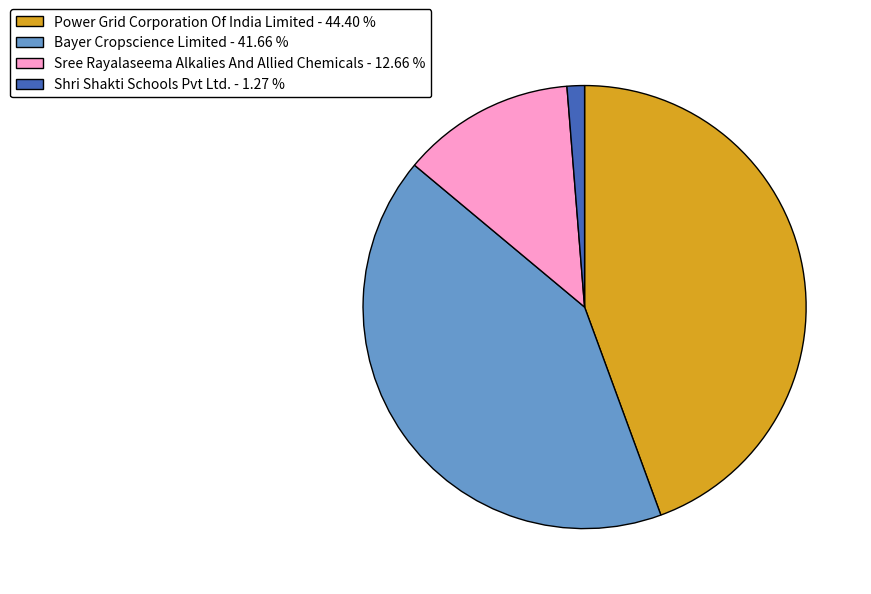

Between Power Grid Corporation Of India Limited and Shri Shakti Schools Pvt Ltd., which is larger?

Power Grid Corporation Of India Limited